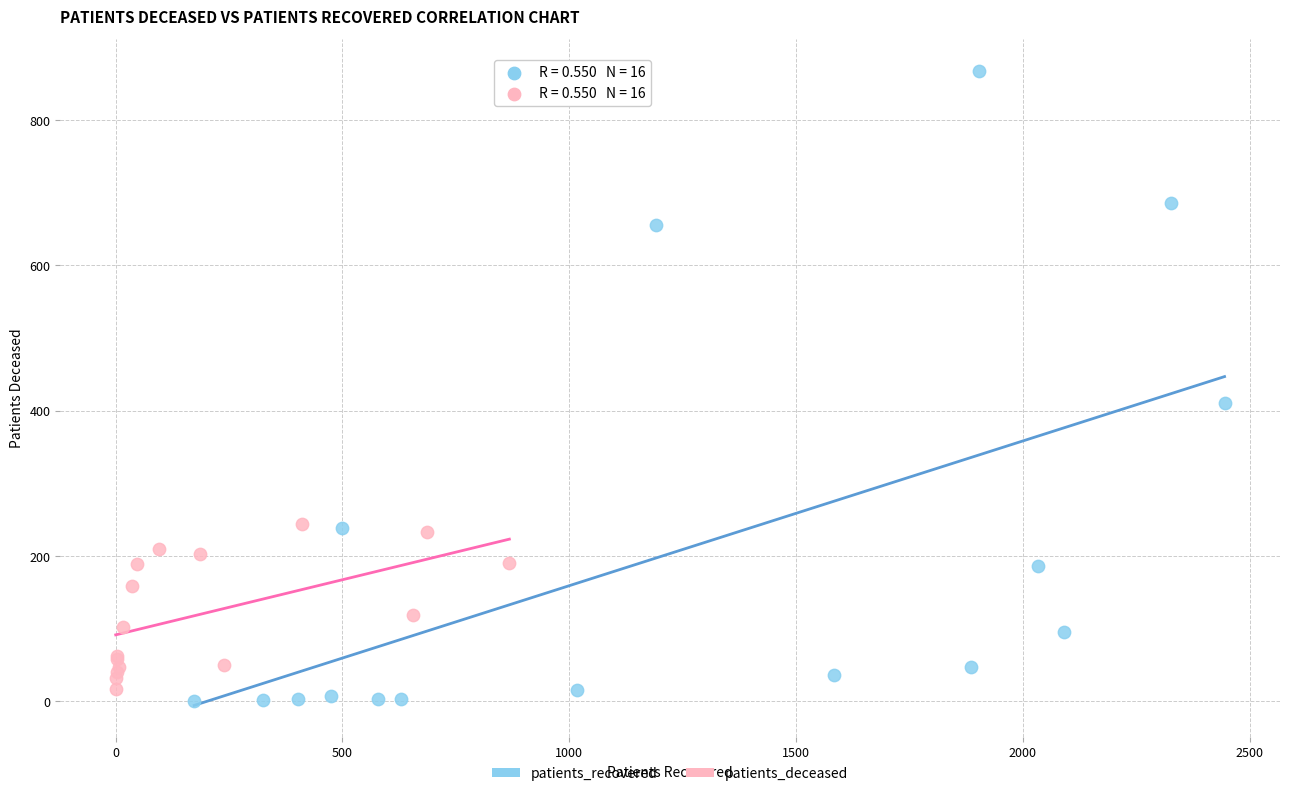

Which series reaches the maximum Y coordinate?

patients_recovered